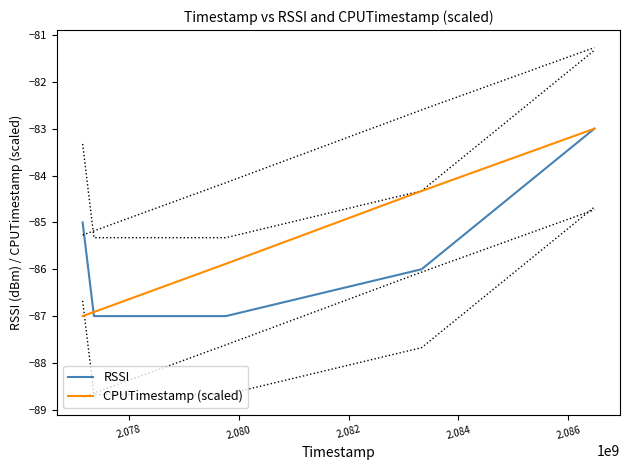

What is the minimum value for CPUTimestamp (scaled)?

-87.0